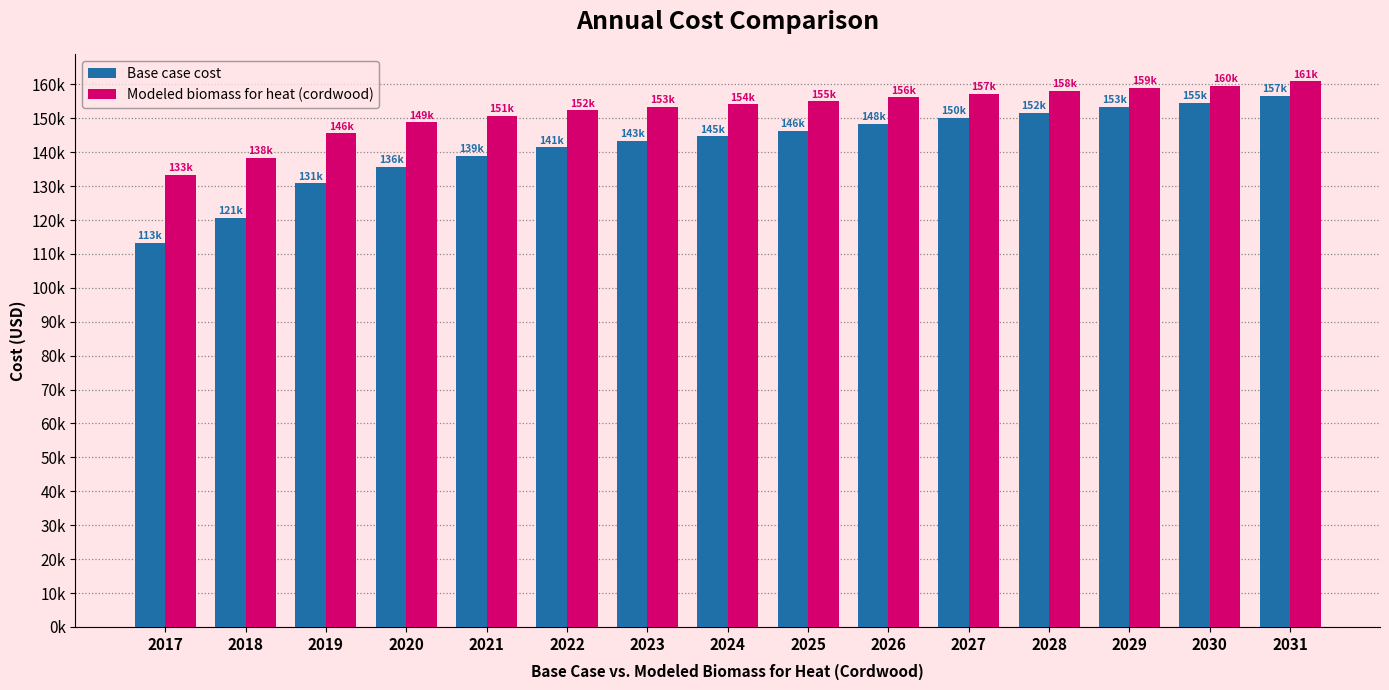

What are all the series names shown in the legend?

Base case cost, Modeled biomass for heat (cordwood)